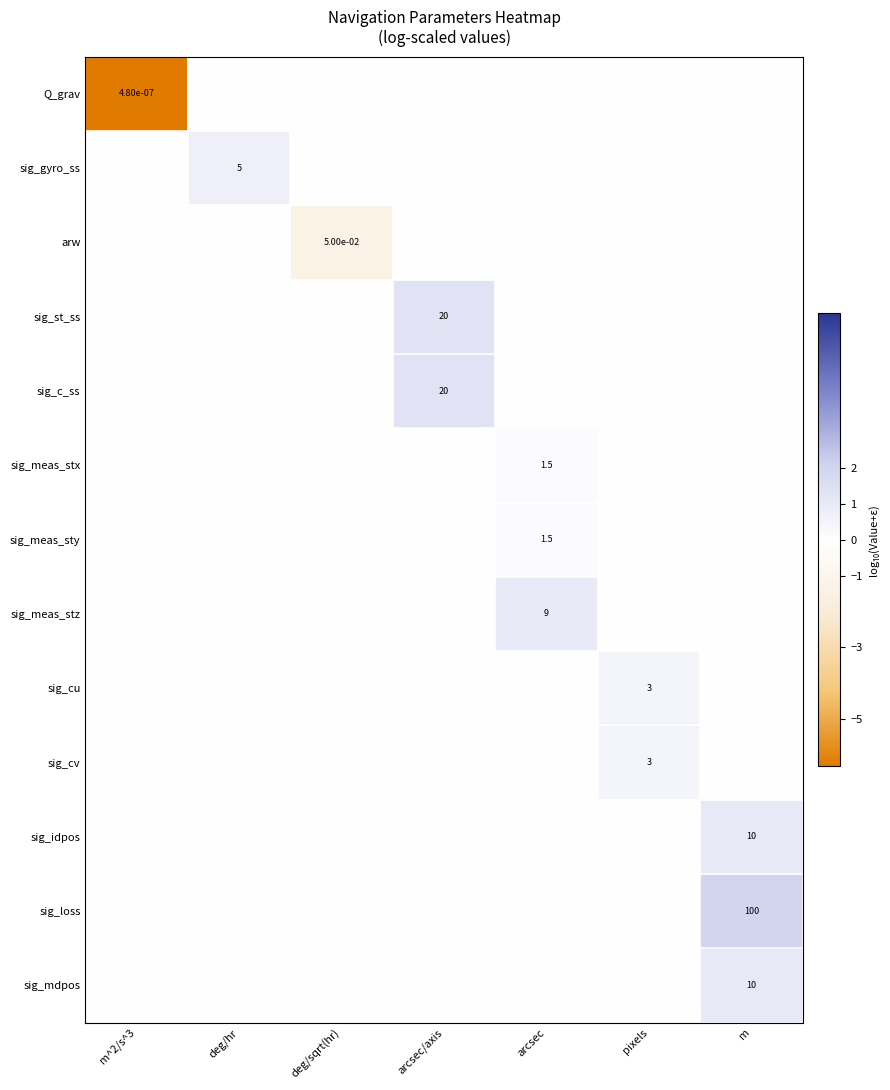

The value of sig_mdpos at m is 10.0. True or false?

True